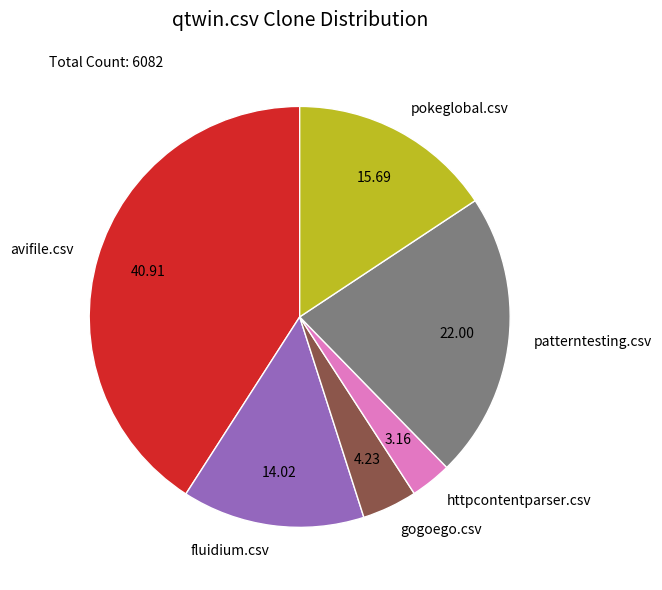

Combined, do pokeglobal.csv and httpcontentparser.csv account for over 50%?

No